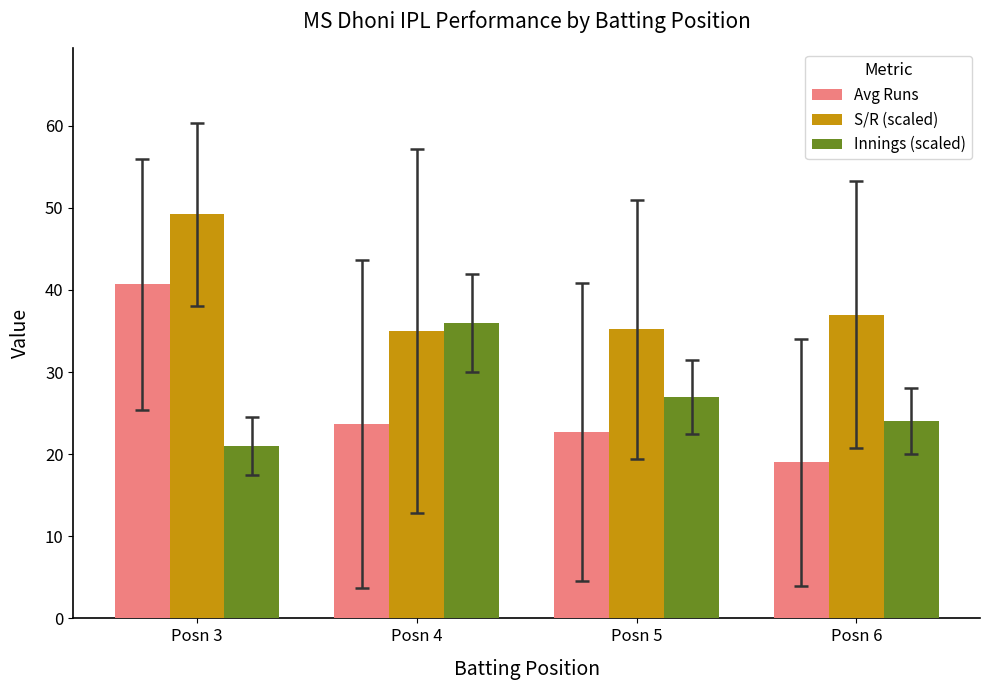

Which category has the lowest value in the Innings (scaled) series?

Posn 3